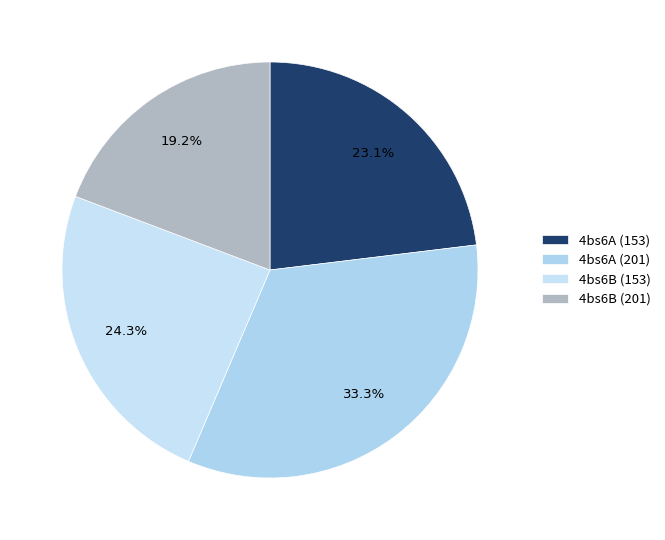

The 4bs6A (153) slice represents 23% of the pie. True or false?

True